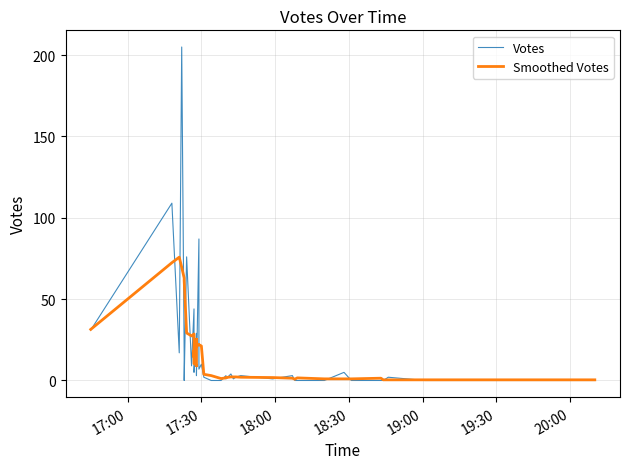

Reading left to right, what are all the values shown in this chart?

Votes: 31.0	109.0	17.0	205.0	17.0	0.0	76.0	9.0	44.0	8.0	6.0	5.0	29.0	4.0	3.0	4.0	87.0	7.0	10.0	2.0	0.0	0.0	3.0	1.0	4.0	1.0	2.0	3.0	1.0	3.0	0.0	0.0	0.0	5.0	0.0	0.0	0.0	2.0	0.0	0.0
Smoothed Votes: 31.4	72.4	75.8	69.6	63.0	61.4	29.2	27.4	28.6	14.4	18.4	10.4	9.4	9.0	25.4	21.0	22.2	22.0	21.2	3.8	3.0	1.2	1.6	1.8	2.2	2.2	2.2	2.0	1.8	1.4	0.8	1.6	1.0	1.0	1.0	1.4	0.4	0.4	0.4	0.4